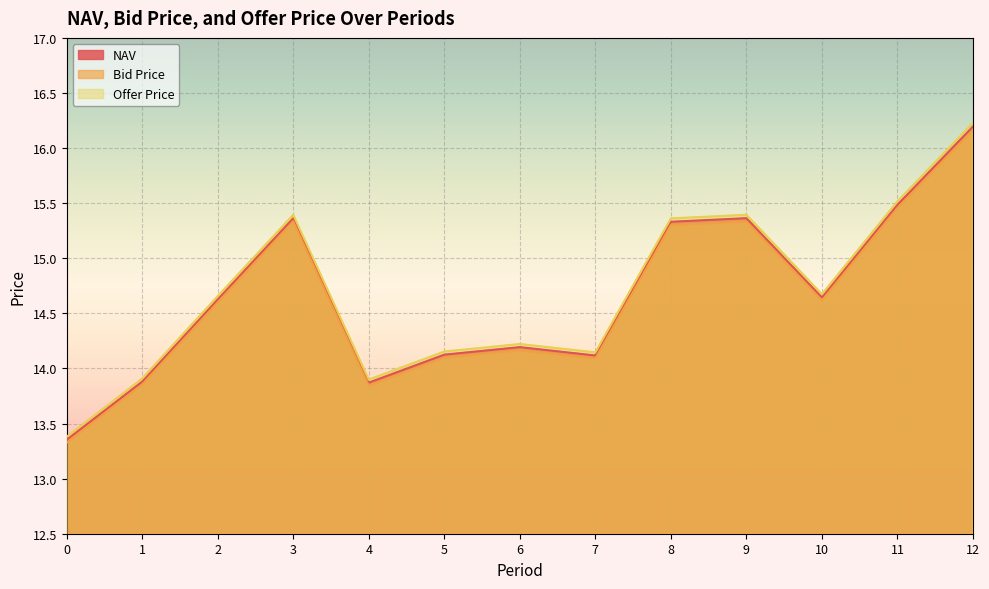

What is the value of the Offer Price point at the 12th from the left?

15.5